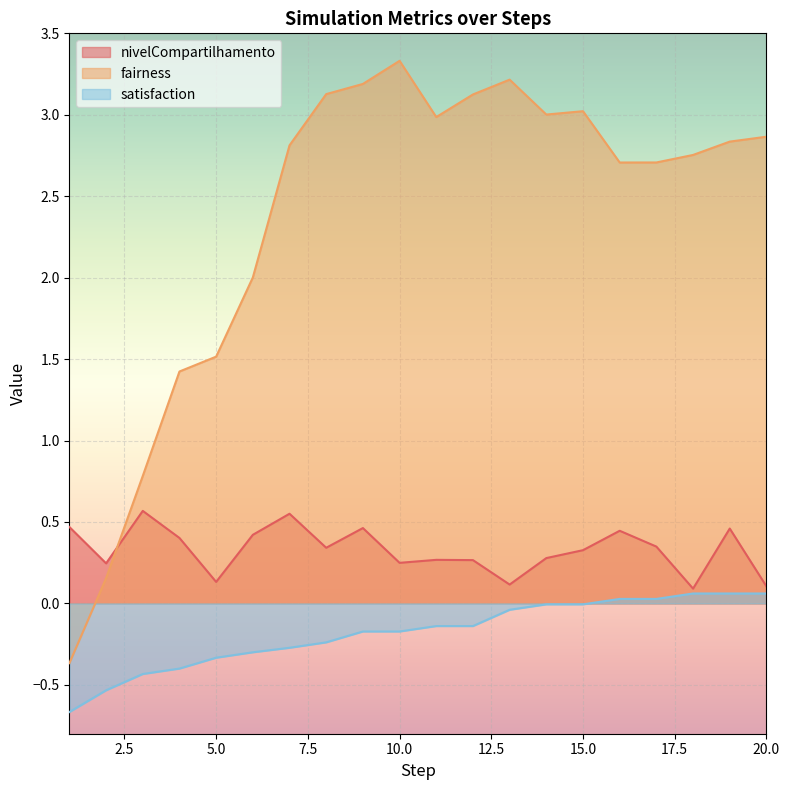

What are all the series names shown in the legend?

nivelCompartilhamento, fairness, satisfaction